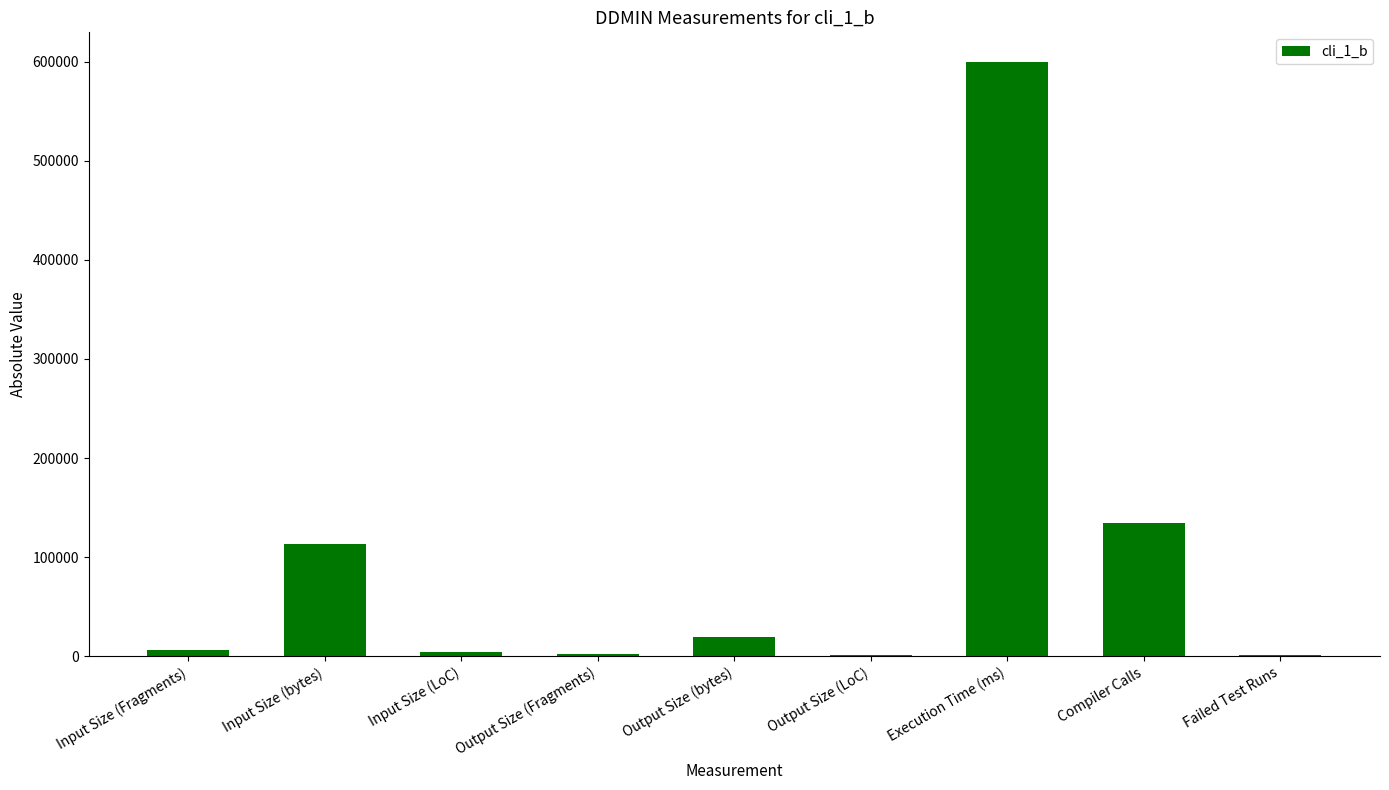

True or false: the data shows 4045 at Input Size (LoC).

True